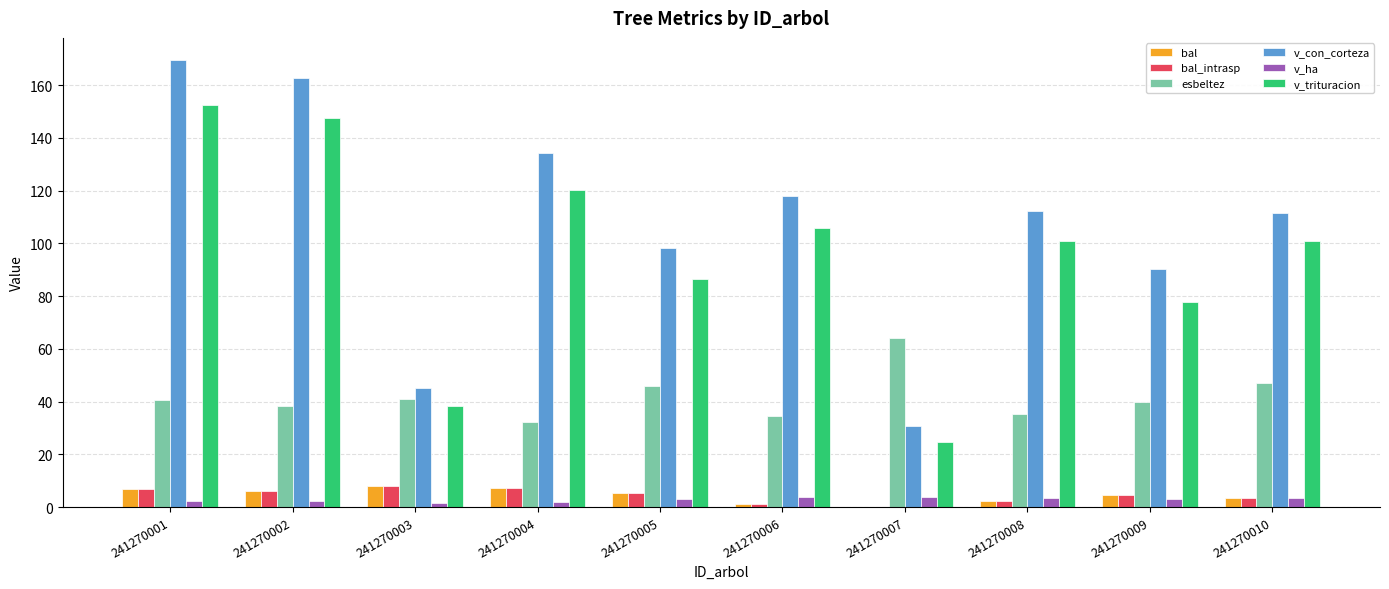

What is the sum of all bal_intrasp values?

45.1